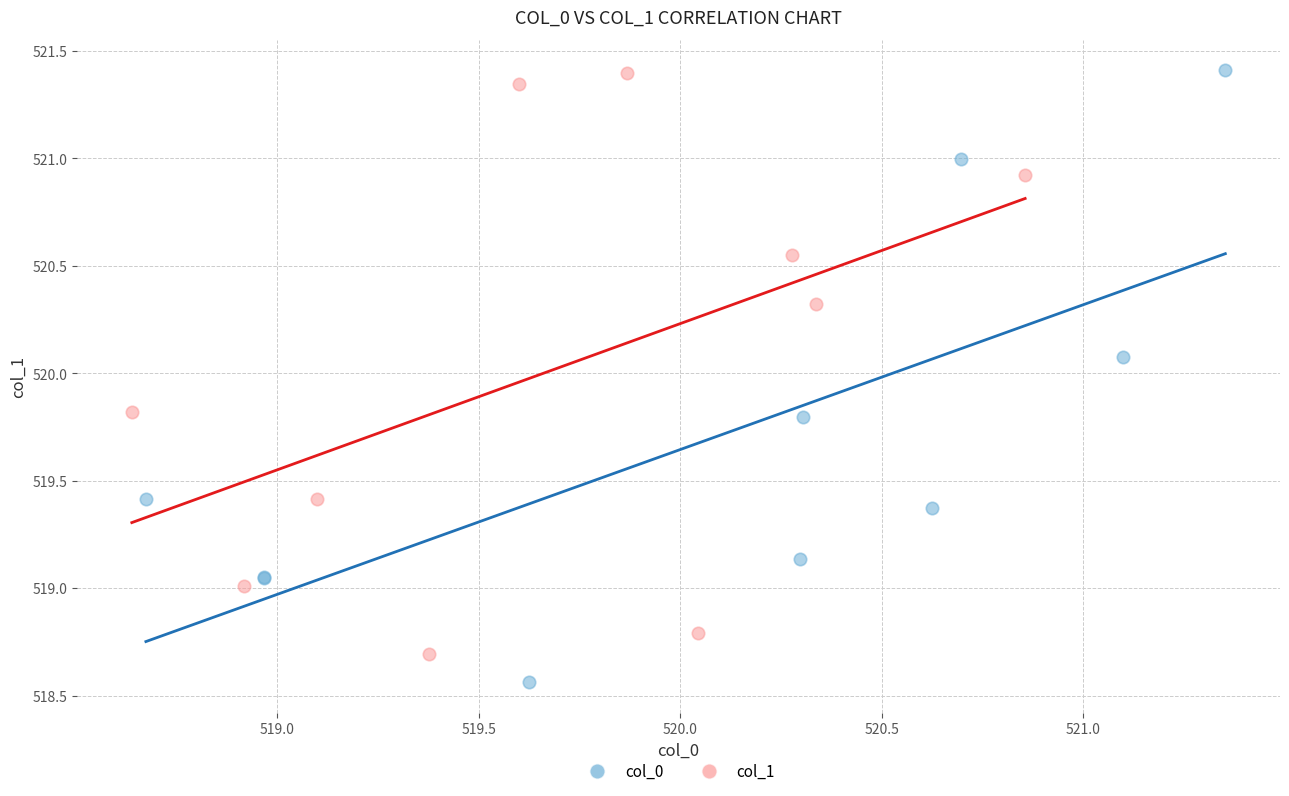

Which series reaches the minimum Y coordinate?

col_0